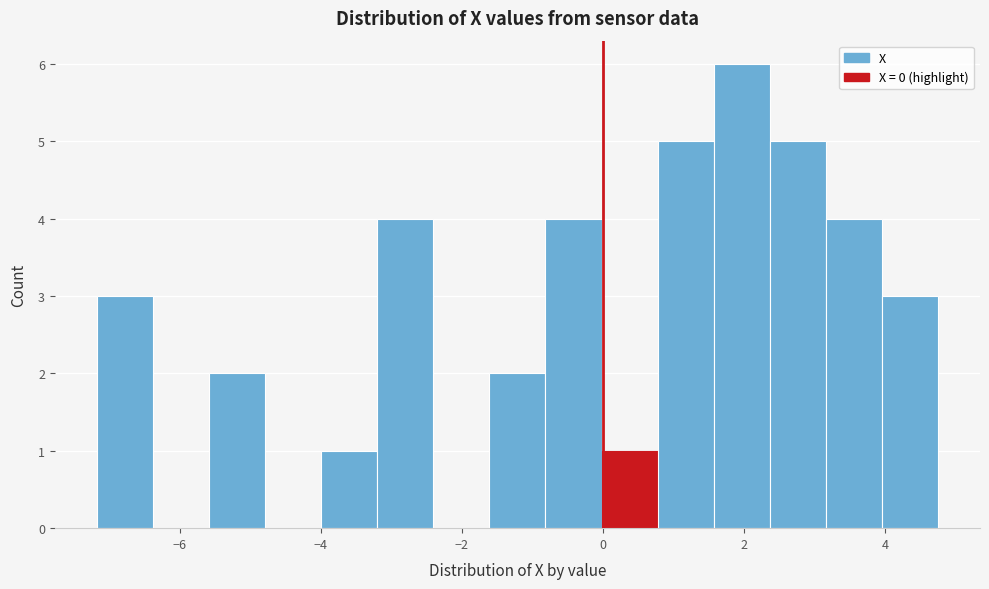

Around what value on the x-axis is the tallest bar? Give the approximate position of its centre, as read against the axis.

2.0